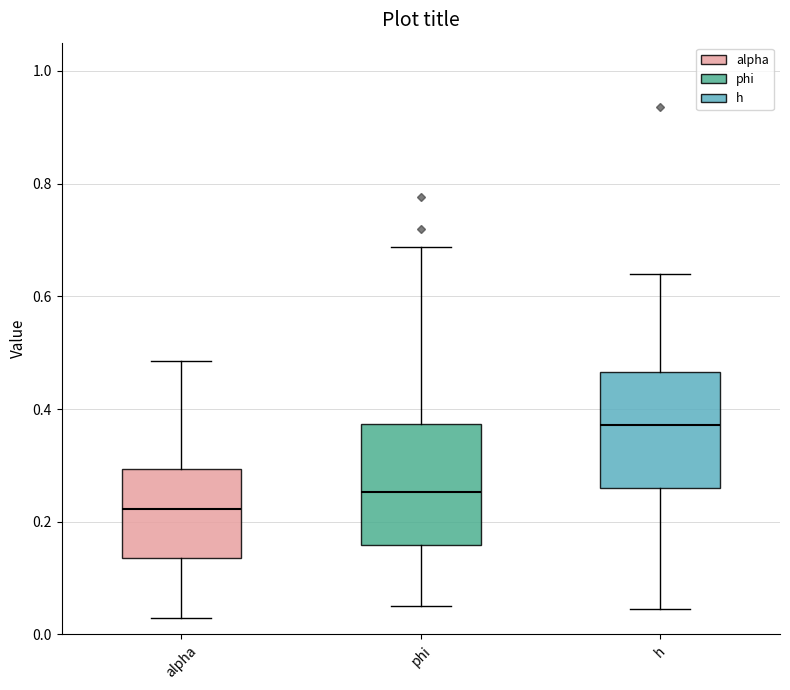

Reading left to right, read every box against the y-axis: the position of its median line, the range the box covers, and the ends of its whiskers. The values are not printed on the chart, so give them approximately, as read against the axis.

alpha: median 0.22, box 0.14 to 0.30, whiskers 0.02 to 0.48
phi: median 0.26, box 0.16 to 0.38, whiskers 0.06 to 0.68
h: median 0.38, box 0.26 to 0.46, whiskers 0.04 to 0.64